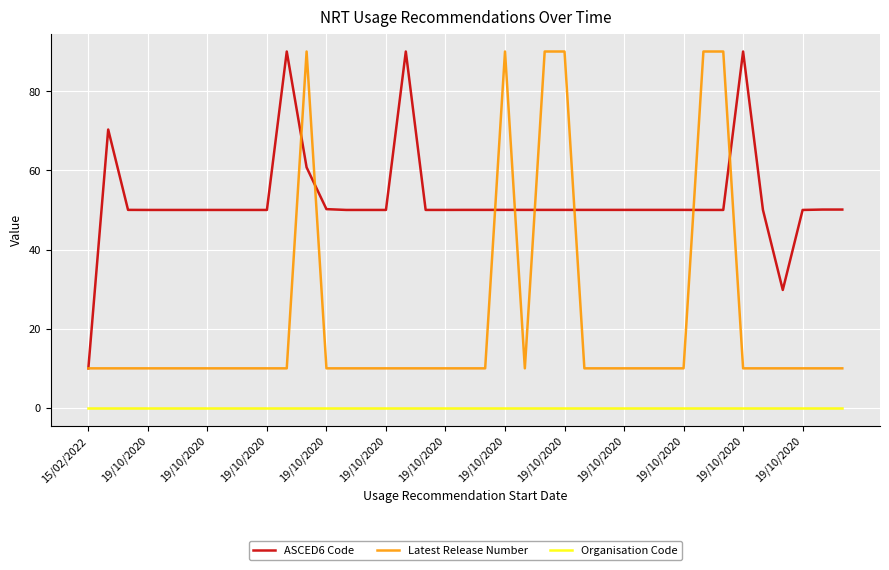

List the series in order of their overall mean, highest first.

ASCED6 Code, Latest Release Number, Organisation Code